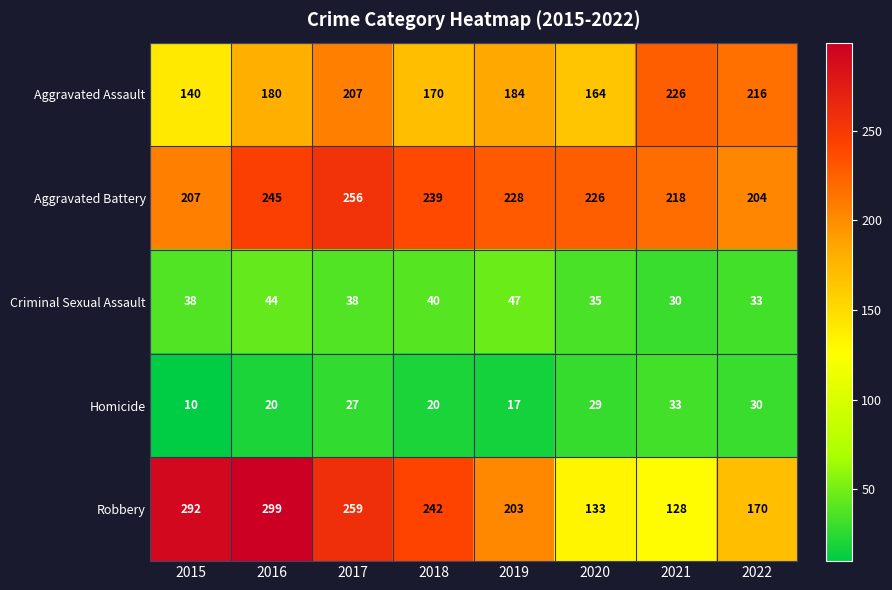

How many Aggravated Battery values are between 218 and 245?

5